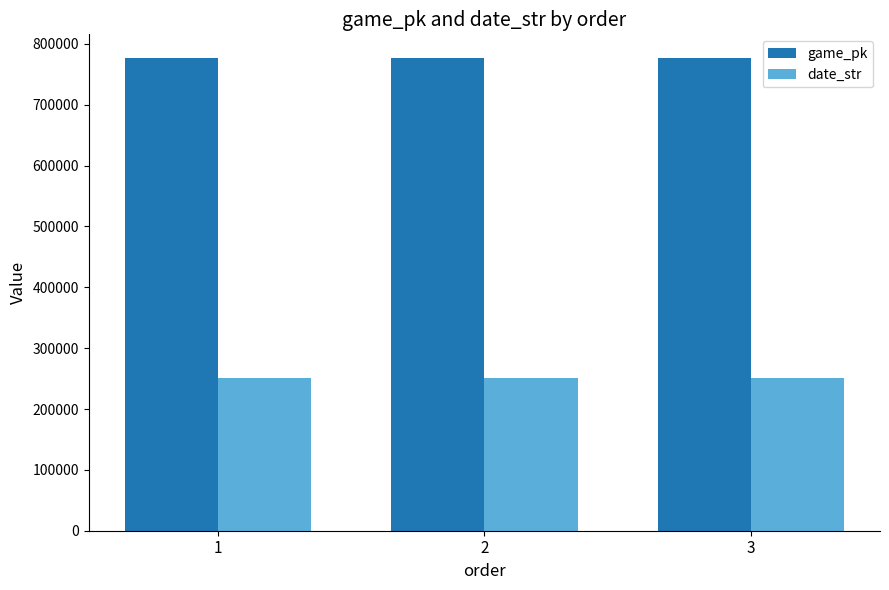

How many date_str values are between 250804 and 250806?

3